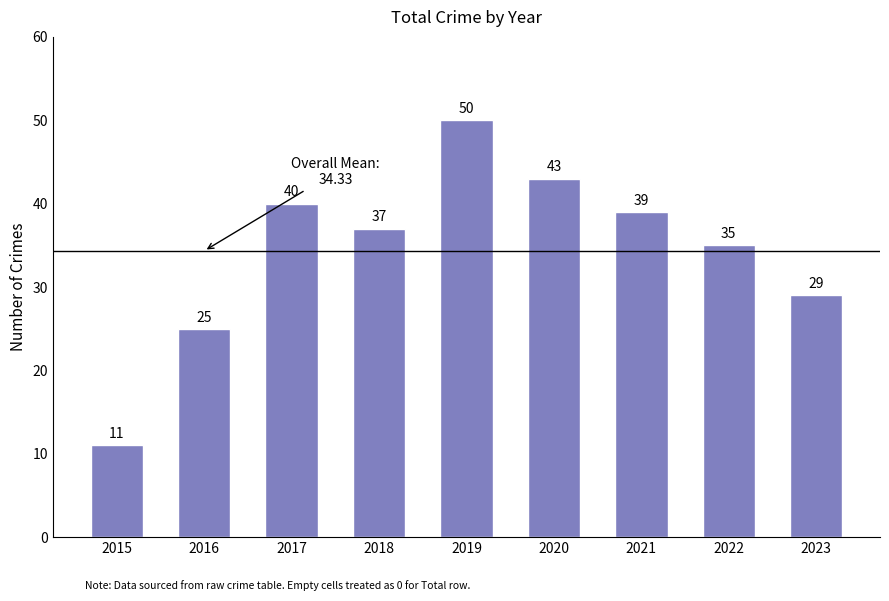

Is it true that the value at 2015 is 11?

True